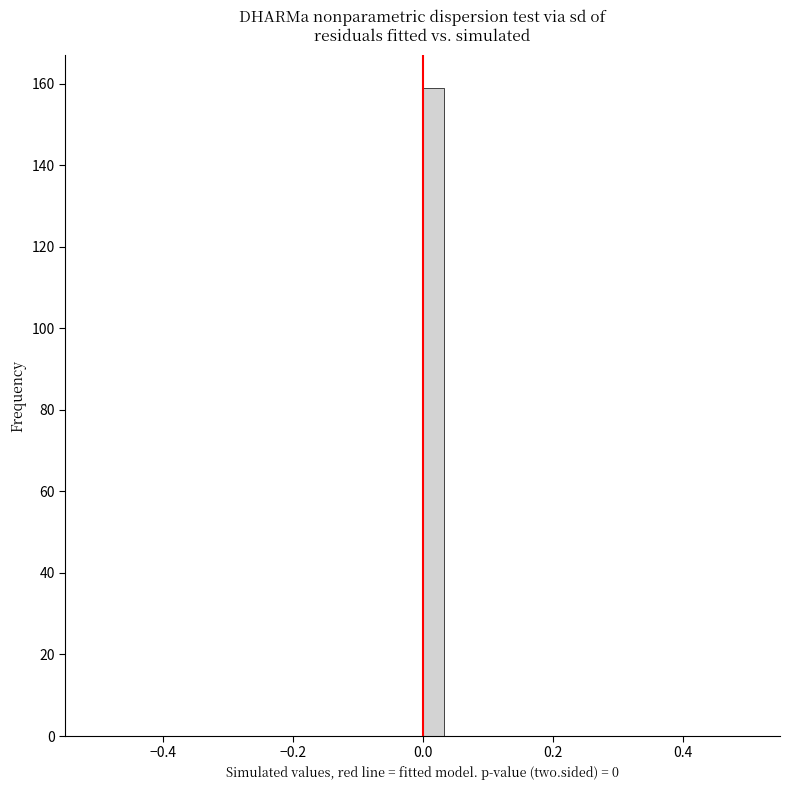

Around what value on the x-axis is the tallest bar? Give the approximate position of its centre, as read against the axis.

0.02